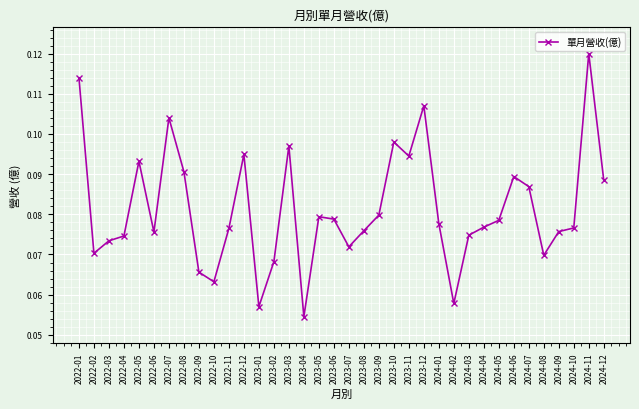

True or false: the data has more than 2 interior local peaks.

True